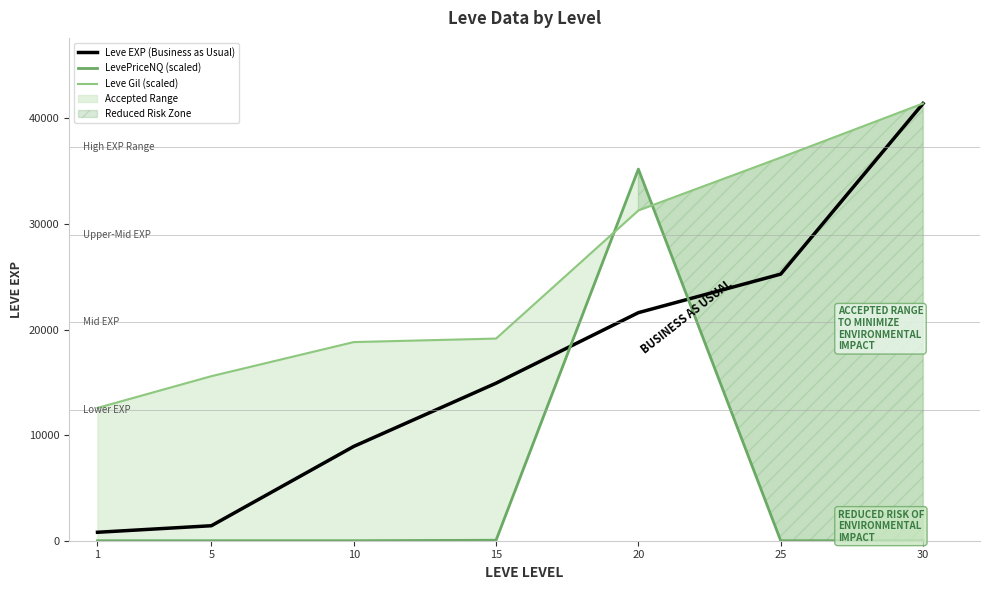

At how many categories does at least one series exceed 4203?

7